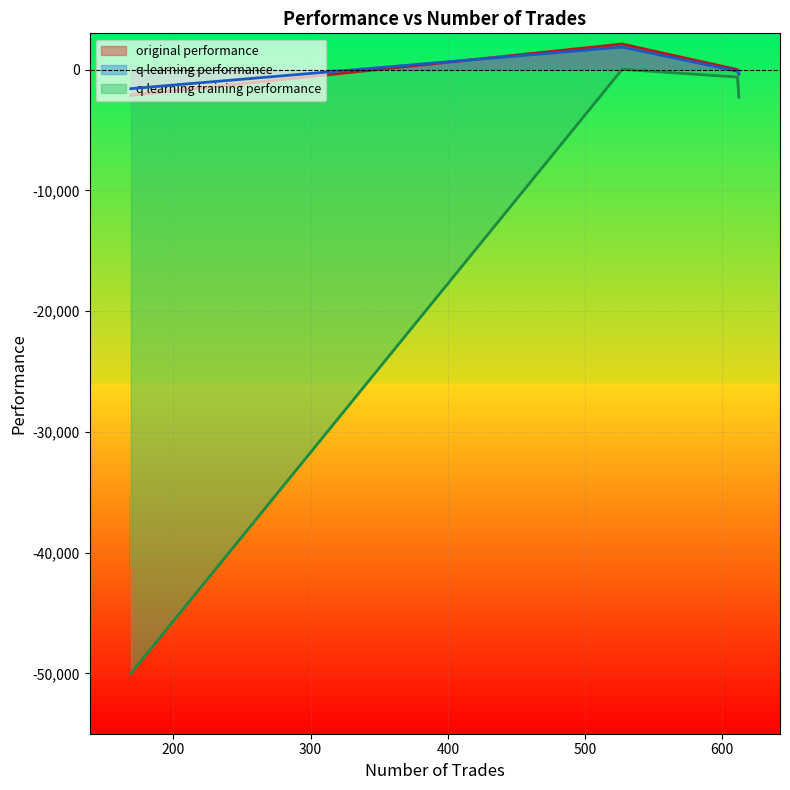

How many lines are shown in the chart?

3